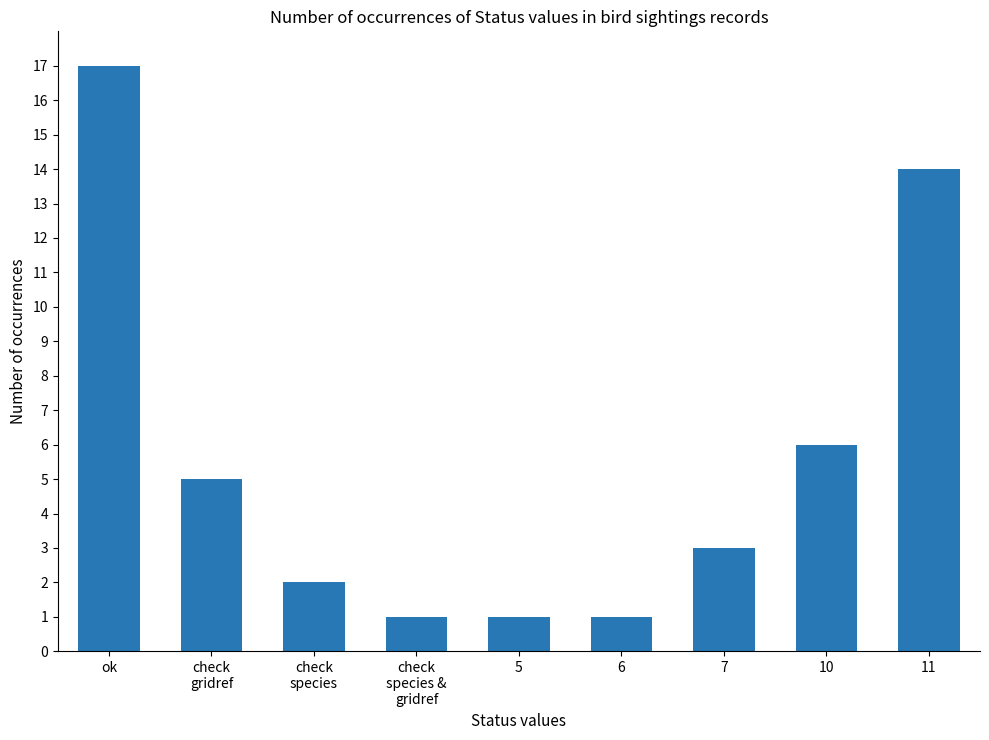

What is the maximum value shown in the chart?

17